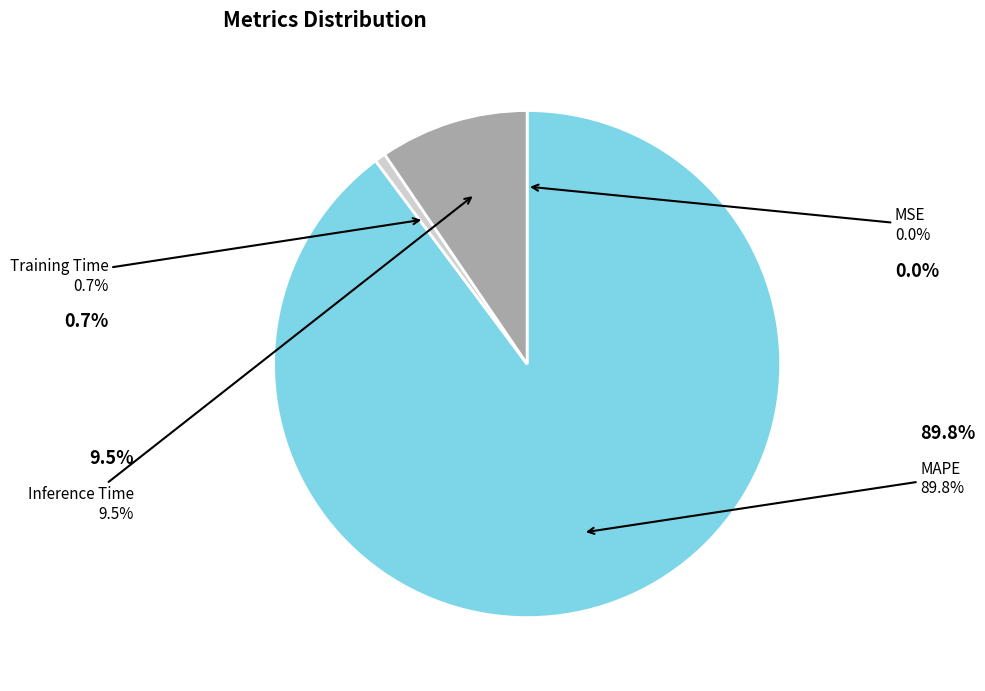

To the nearest percent, what is the average slice percentage?

25%